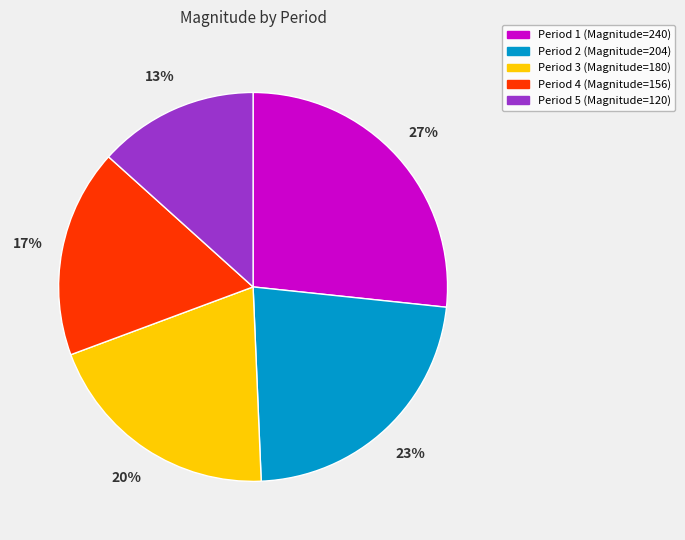

Is Period 5 the majority of the pie?

No